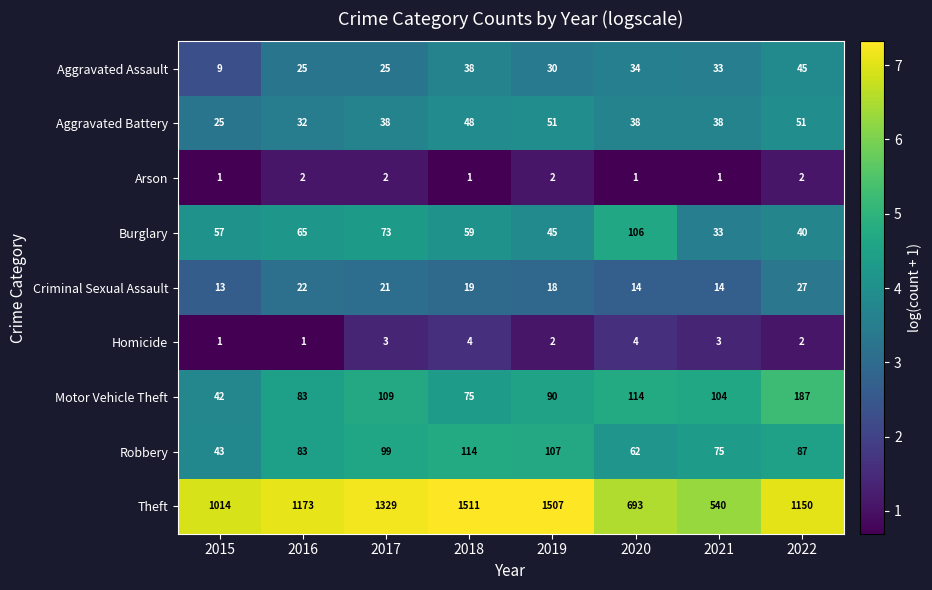

What is the sum of all Criminal Sexual Assault values?

148